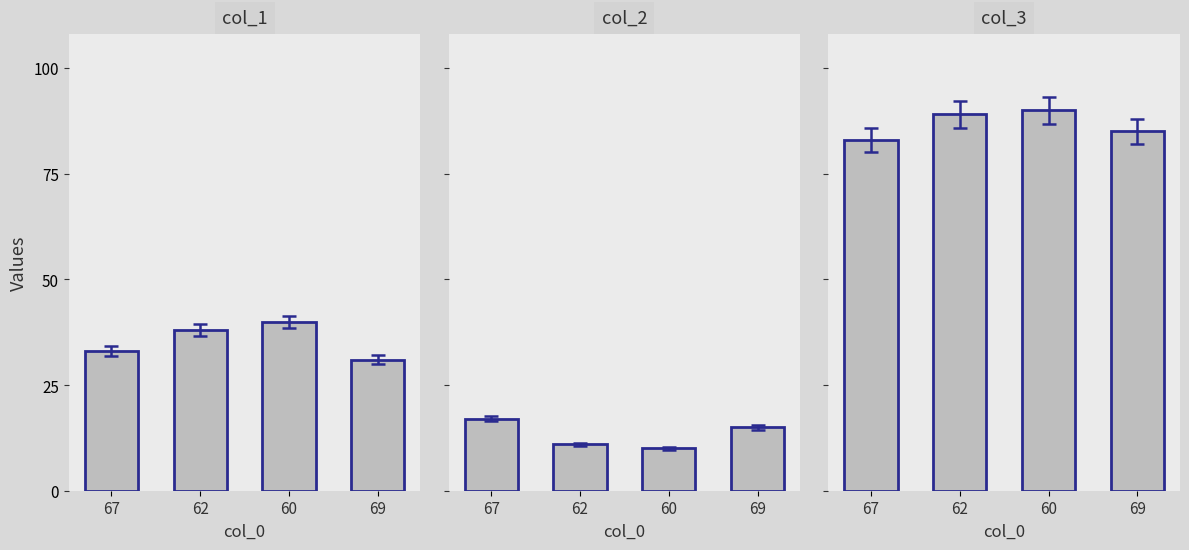

How many categories are shown in the chart?

4